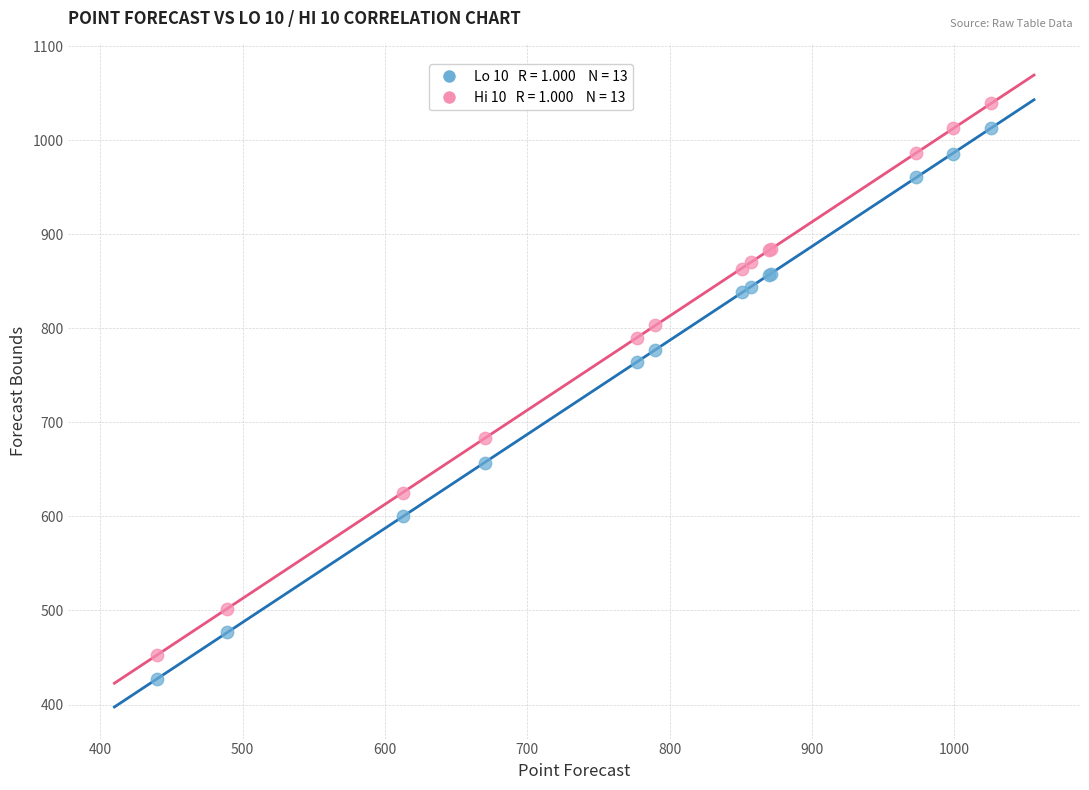

Across all series, what Y value is closest to 733?

764